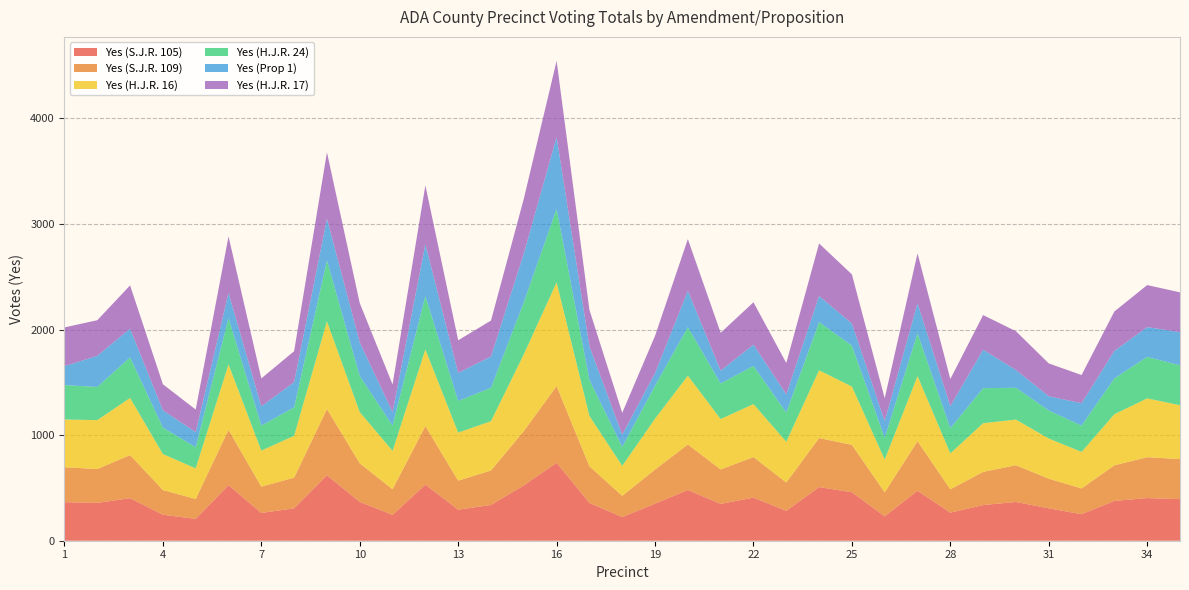

Reading right to left, what are all the values shown in this chart?

Yes (S.J.R. 105): 35=394	34=404	33=377	32=251	31=307	30=367	29=338	28=266	27=473	26=231	25=459	24=508	23=283	22=408	21=349	20=480	19=351	18=224	17=358	16=738	15=524	14=339	13=294	12=531	11=245	10=368	9=620	8=307	7=263	6=526	5=207	4=246	3=403	2=358	1=365
Yes (S.J.R. 109): 35=379	34=387	33=337	32=244	31=280	30=348	29=314	28=221	27=469	26=227	25=449	24=464	23=268	22=384	21=326	20=431	19=323	18=201	17=347	16=726	15=514	14=326	13=275	12=554	11=242	10=365	9=627	8=290	7=249	6=524	5=188	4=234	3=408	2=321	1=331
Yes (H.J.R. 16): 35=510	34=557	33=484	32=346	31=381	30=432	29=461	28=340	27=617	26=311	25=552	24=642	23=386	22=502	21=477	20=652	19=482	18=284	17=477	16=983	15=727	14=467	13=455	12=726	11=364	10=485	9=830	8=397	7=341	6=620	5=290	4=341	3=541	2=463	1=452
Yes (H.J.R. 24): 35=378	34=393	33=339	32=249	31=265	30=301	29=332	28=238	27=405	26=206	25=387	24=456	23=277	22=361	21=337	20=459	19=312	18=179	17=341	16=696	15=493	14=316	13=300	12=506	11=240	10=341	9=577	8=269	7=237	6=438	5=201	4=250	3=384	2=314	1=326
Yes (Prop 1): 35=314	34=282	33=261	32=212	31=135	30=169	29=364	28=209	27=285	26=157	25=210	24=248	23=172	22=202	21=122	20=344	19=120	18=117	17=317	16=680	15=462	14=297	13=265	12=491	11=128	10=318	9=396	8=239	7=183	6=238	5=143	4=164	3=272	2=295	1=179
Yes (H.J.R. 17): 35=377	34=398	33=373	32=267	31=311	30=367	29=328	28=257	27=472	26=217	25=465	24=497	23=297	22=401	21=358	20=490	19=352	18=206	17=346	16=721	15=518	14=340	13=309	12=557	11=261	10=373	9=628	8=293	7=264	6=536	5=213	4=247	3=410	2=337	1=367